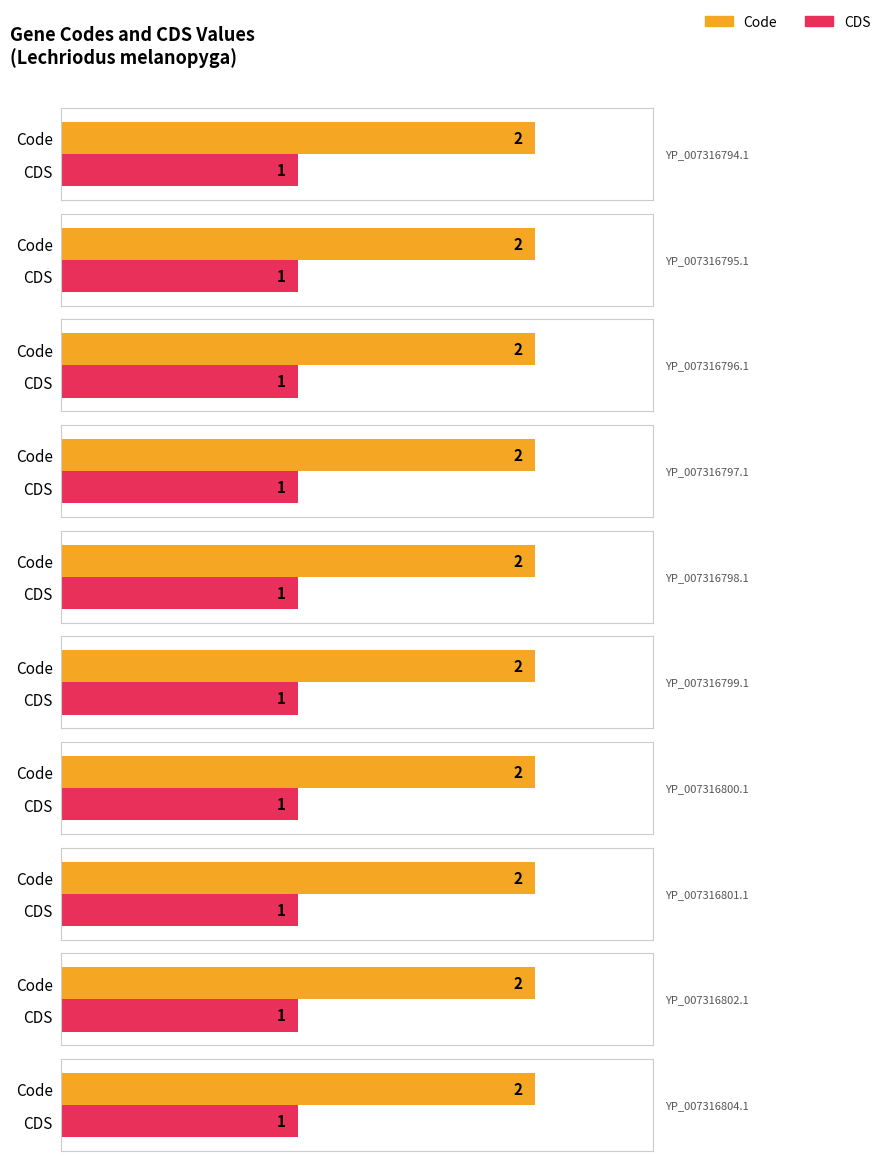

What is the label of the 5th bar from the right?

YP_007316799.1